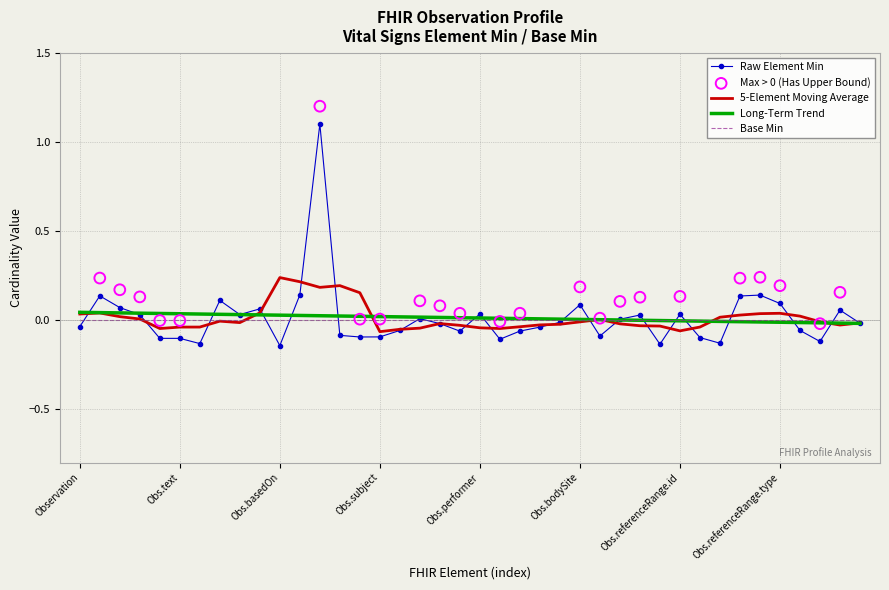

Which series has the largest Y range (max minus min)?

Min